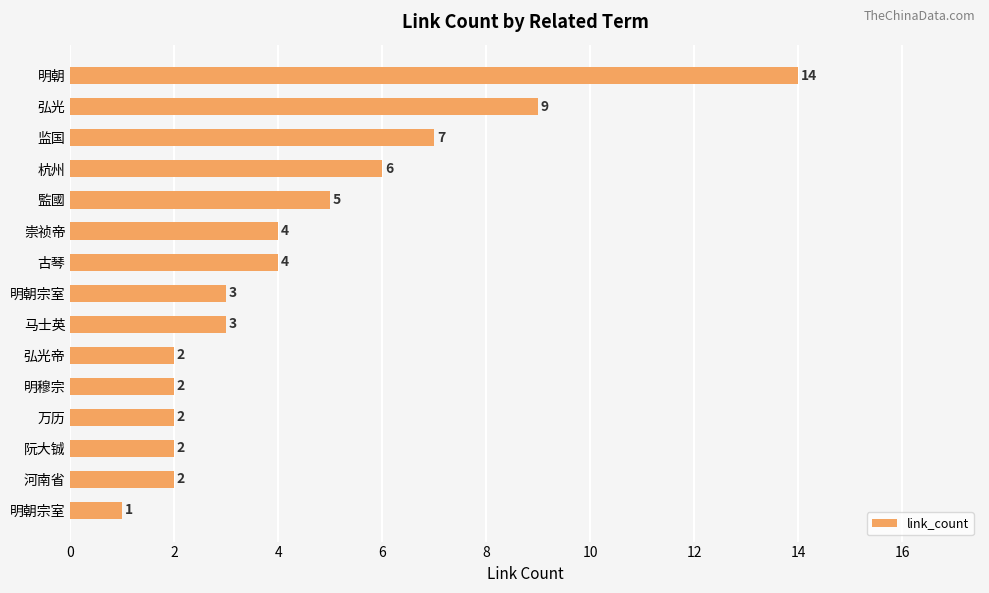

How many bars are there in total?

15